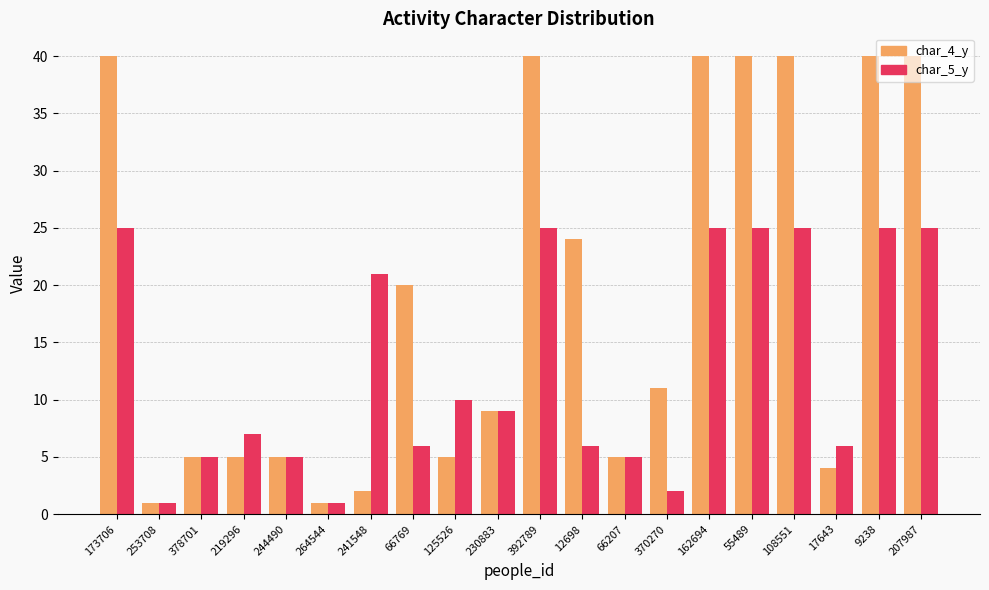

The char_5_y series shows 37 at 241548. True or false?

False